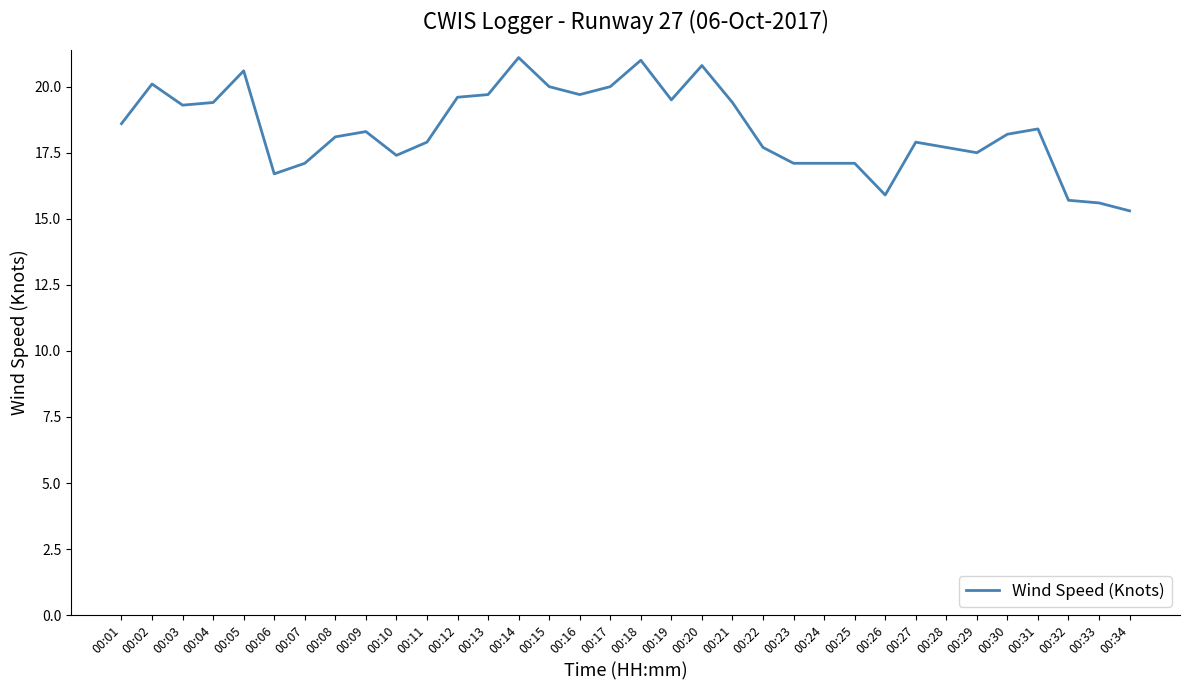

The chart shows a value of 18.1 at 00:08. True or false?

True